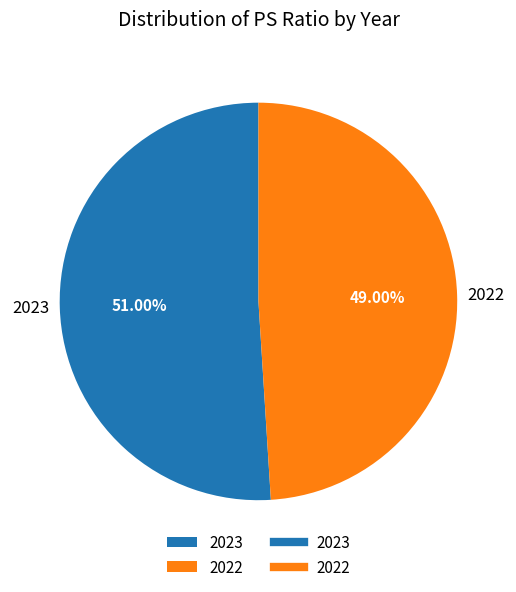

Which slice is the smallest?

2022